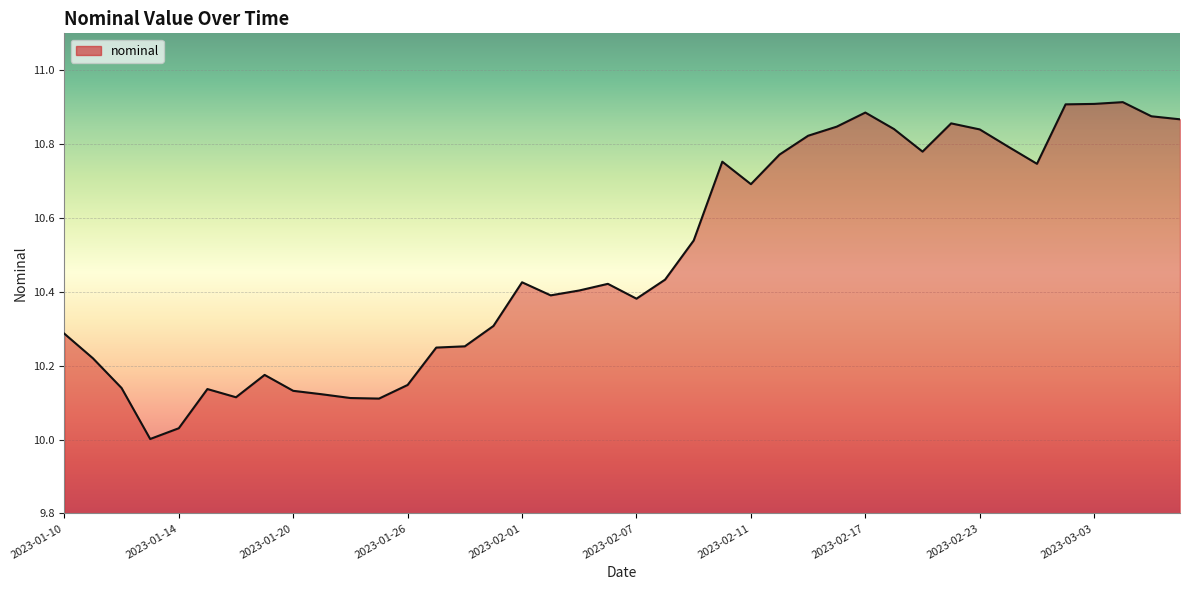

What is the maximum value shown in the chart?

10.9